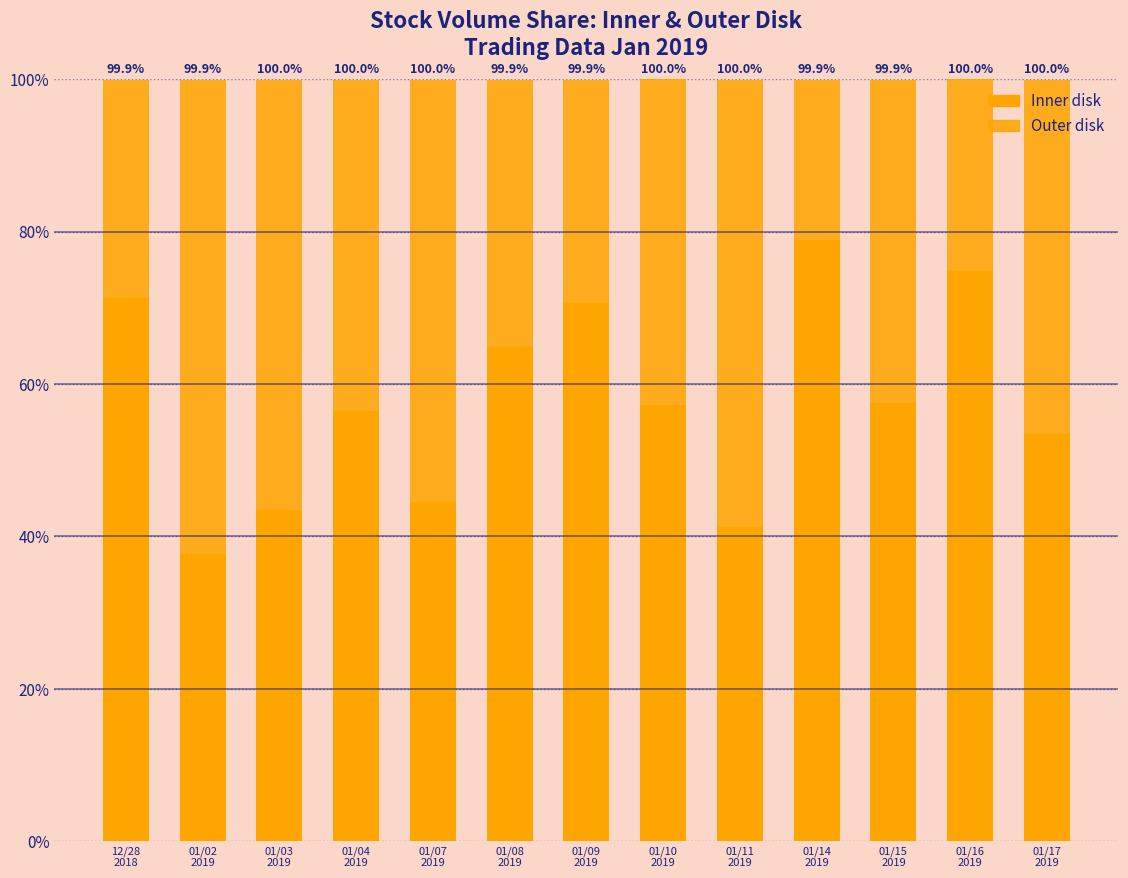

What is the label of the 1st bar from the right?

01/17
2019